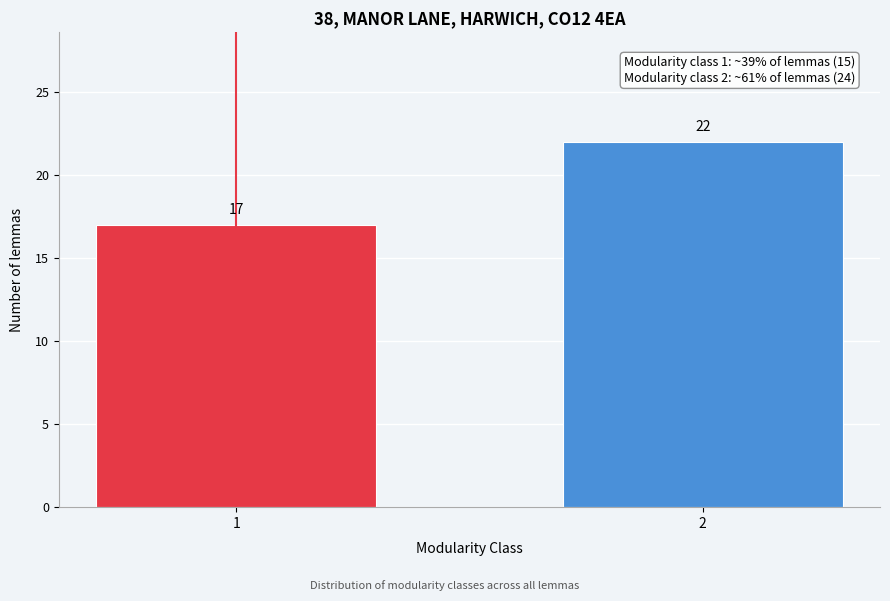

Reading left to right, list all the values displayed in this chart.

17	22